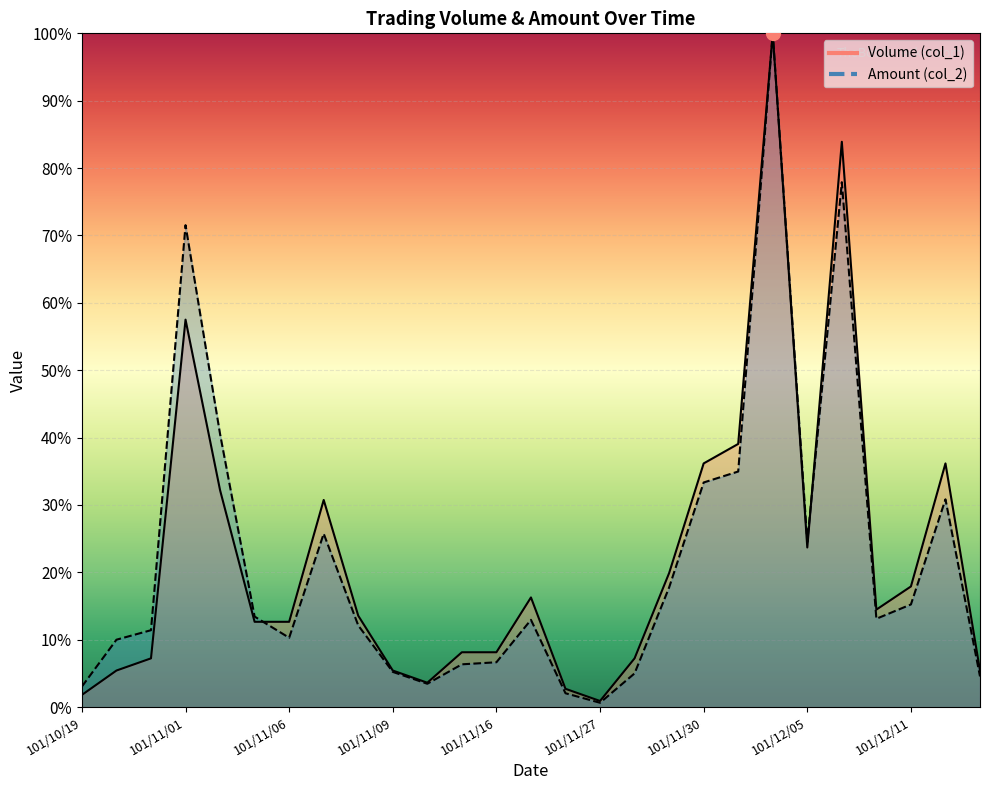

What value does the Volume (col_1) series have at 101/10/19?

1.8